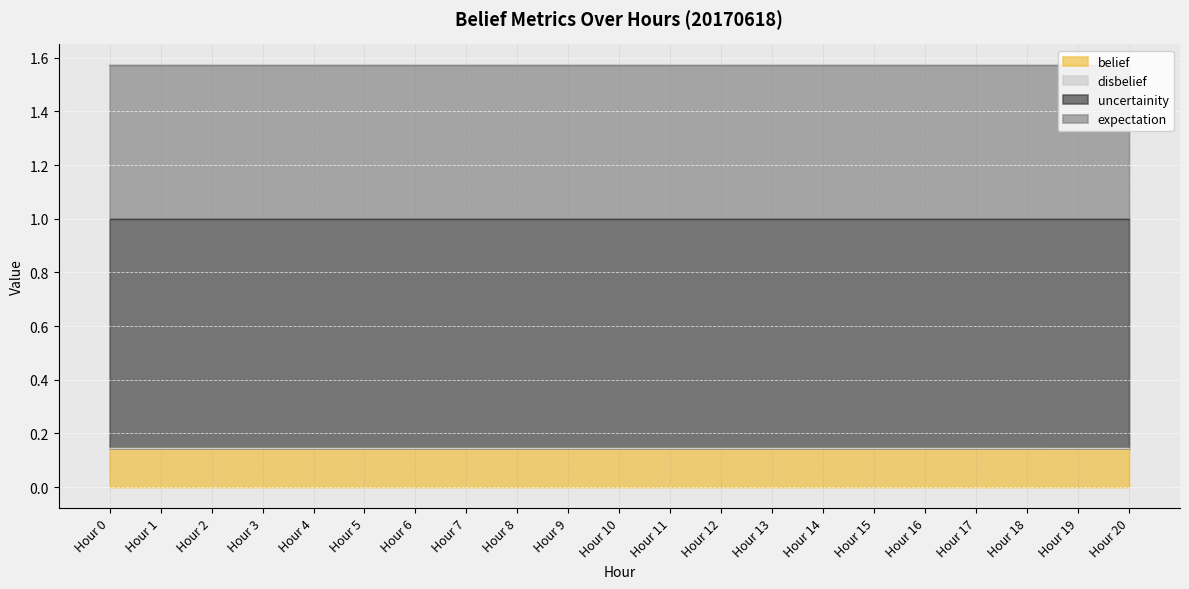

The value of belief at Hour 18 is 0.2. True or false?

False